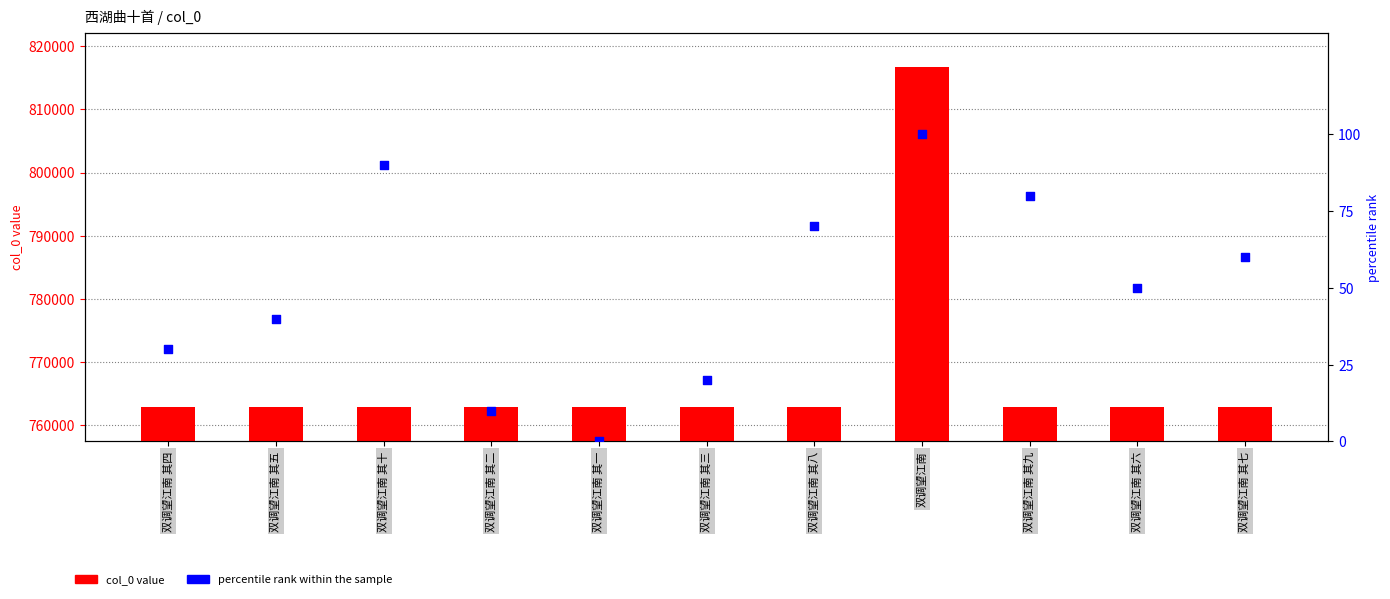

Which series reaches the maximum Y coordinate?

col_0 value